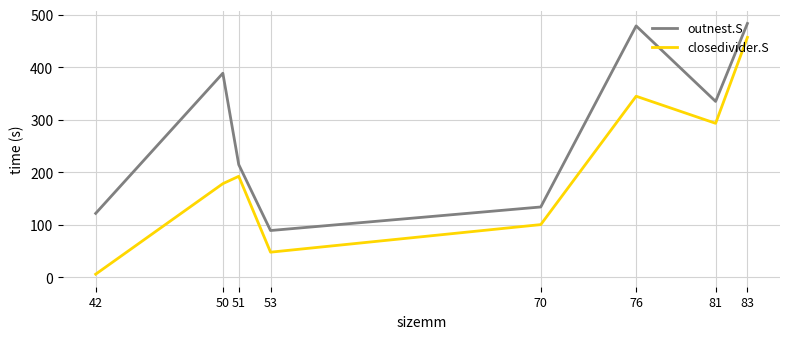

Rank the series by their average value, from lowest to highest.

closedivider.S, outnest.S